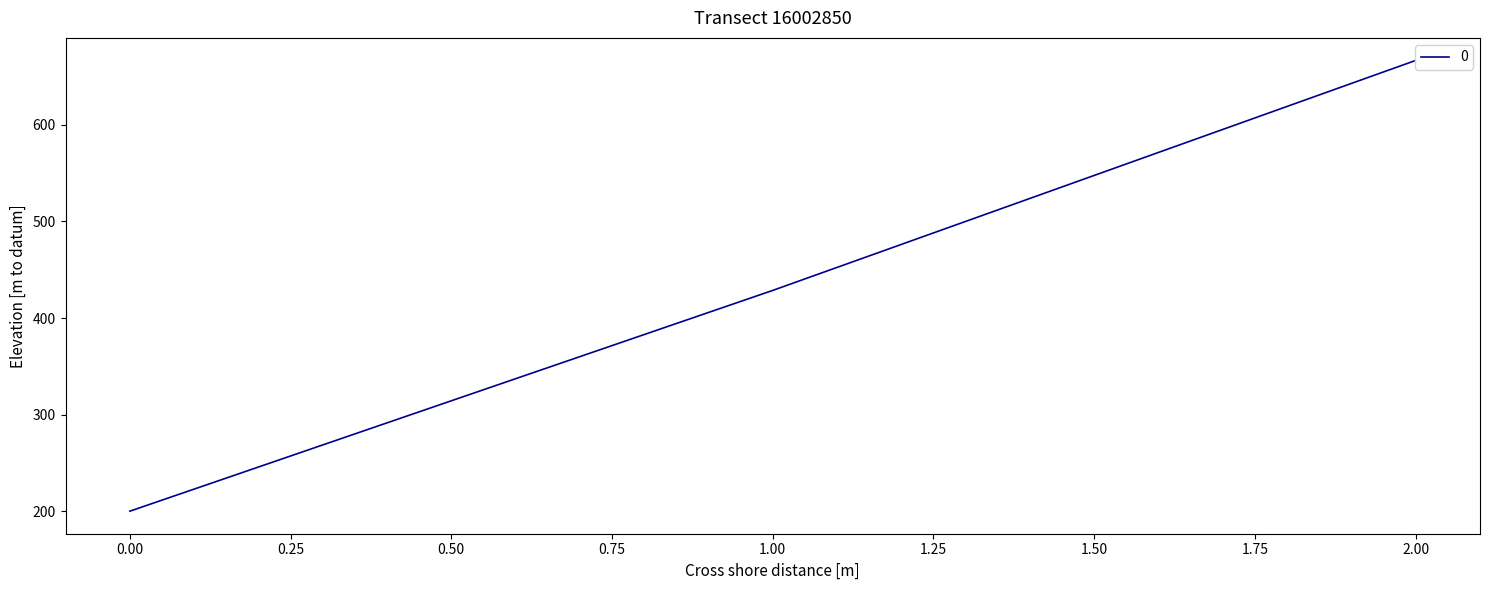

List the labels in order of value, largest first.

2, 1, 0